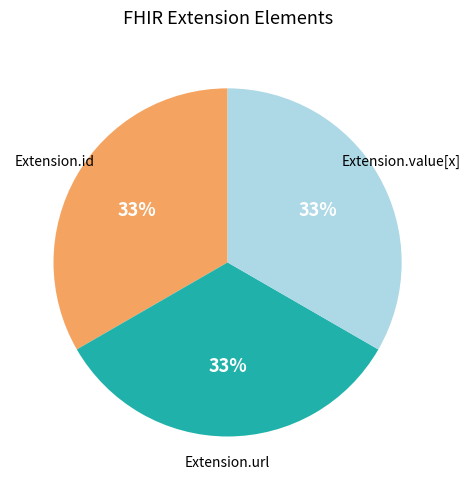

Is there any slice that represents more than half of the pie?

No